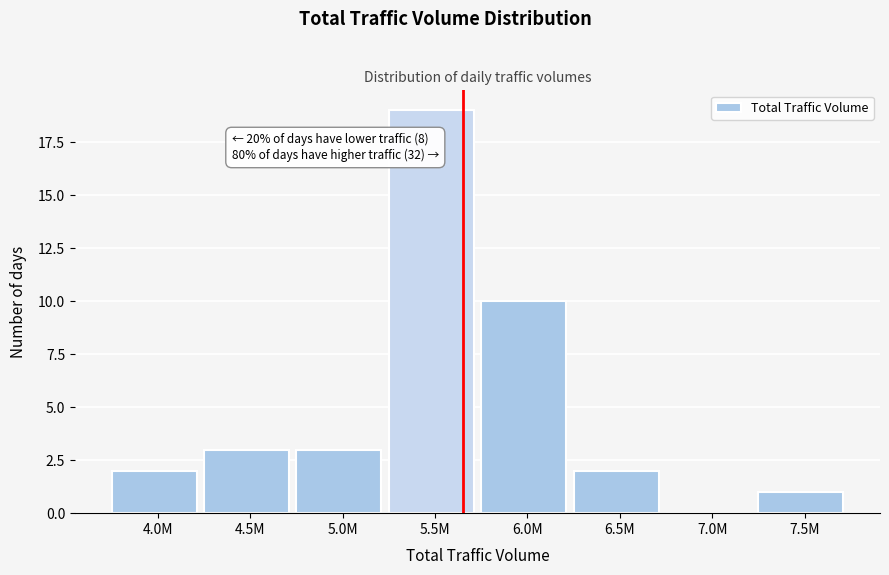

Reading right to left, list all the values displayed in this chart.

7.5M=1	7.0M=0	6.5M=2	6.0M=10	5.5M=19	5.0M=3	4.5M=3	4.0M=2